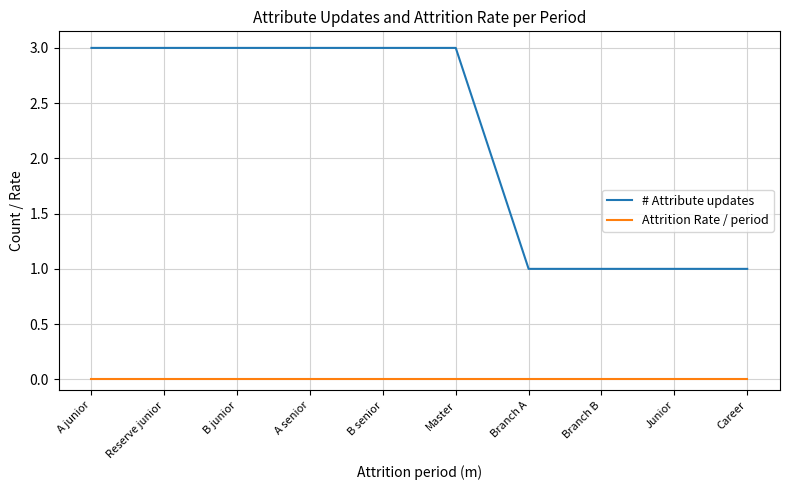

What are all the series names shown in the legend?

# Attribute updates, Attrition Rate / period